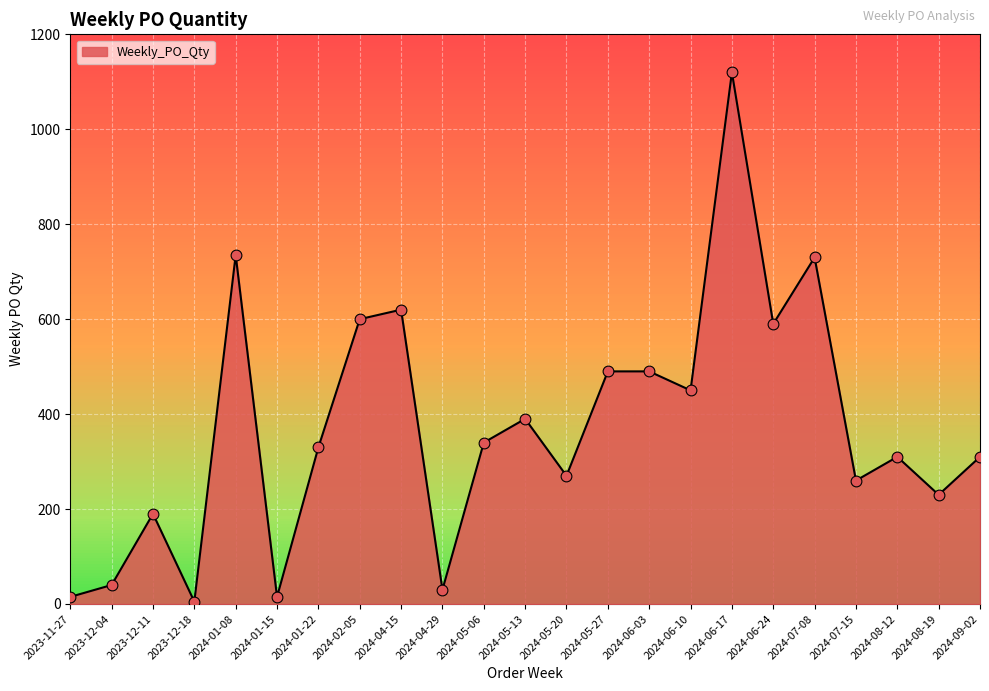

What is the change in value from 2024-07-15 to 2024-08-19?

-30